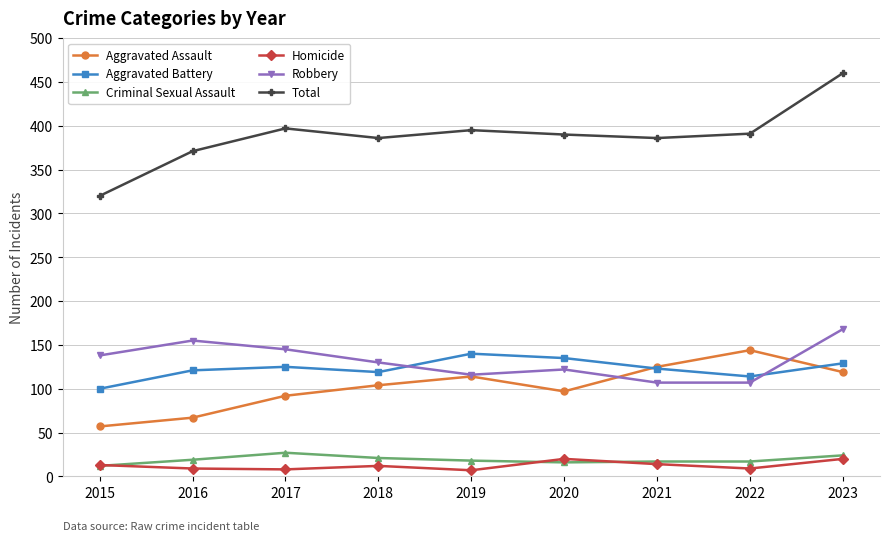

At which category does the chart reach its peak across all series?

2023